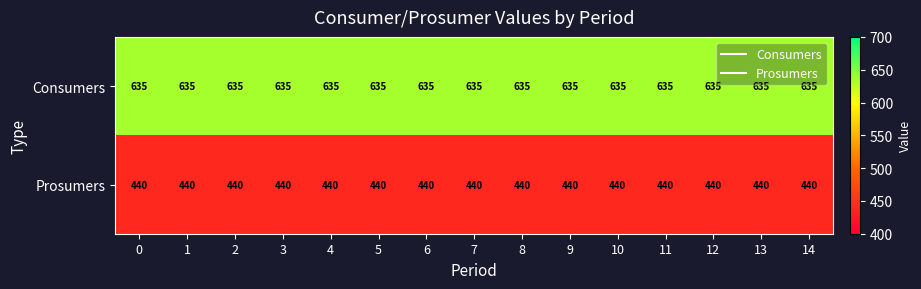

At 10, list the series in order from largest to smallest.

Consumers, Prosumers